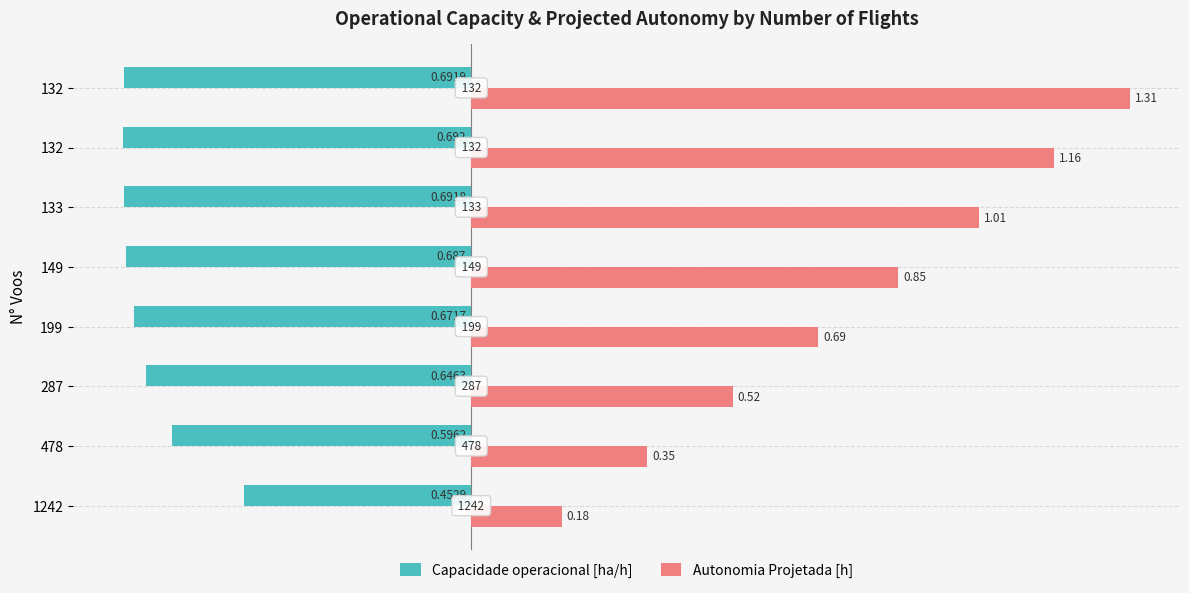

Which series has the widest spread of values?

Autonomia Projetada [h]